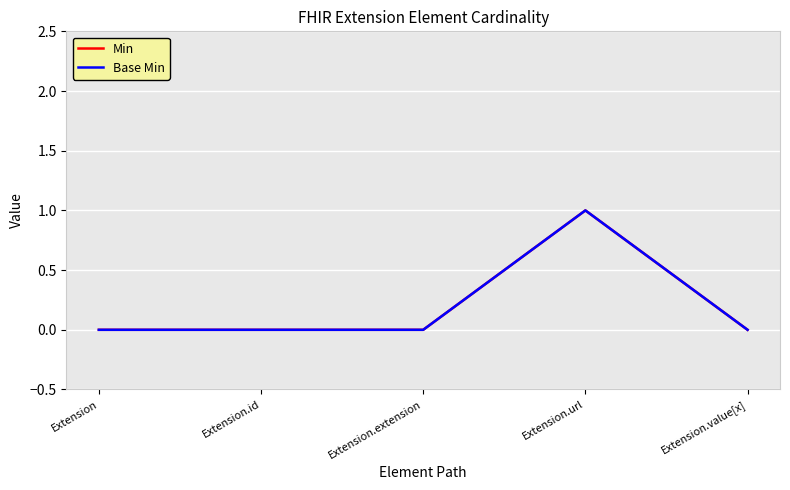

How many lines are shown in the chart?

2